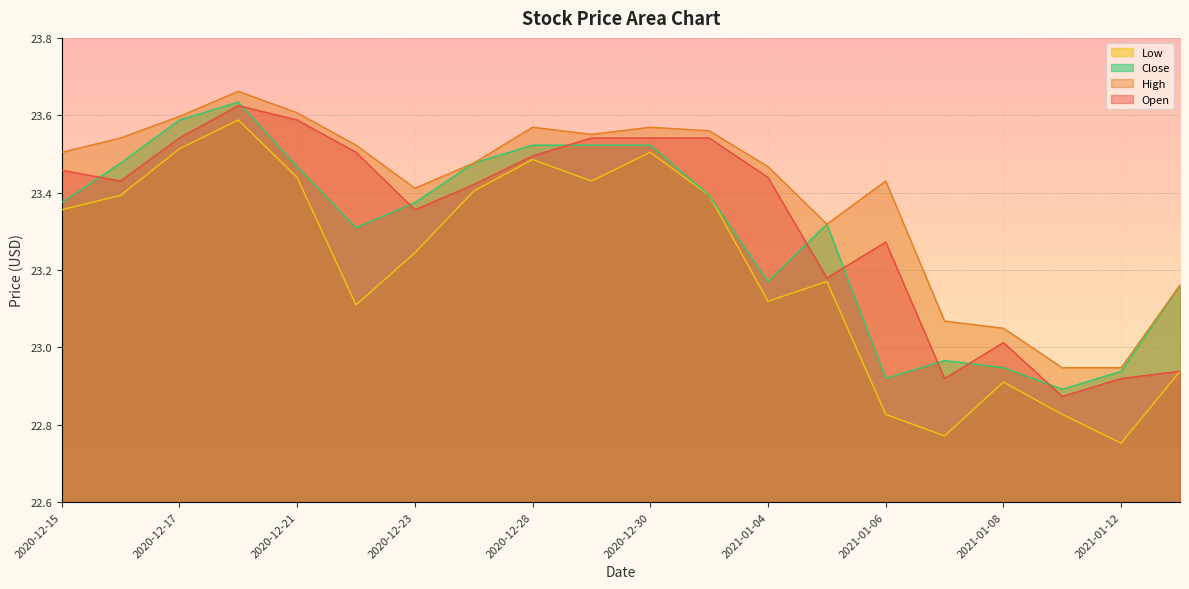

How many lines are shown in the chart?

4